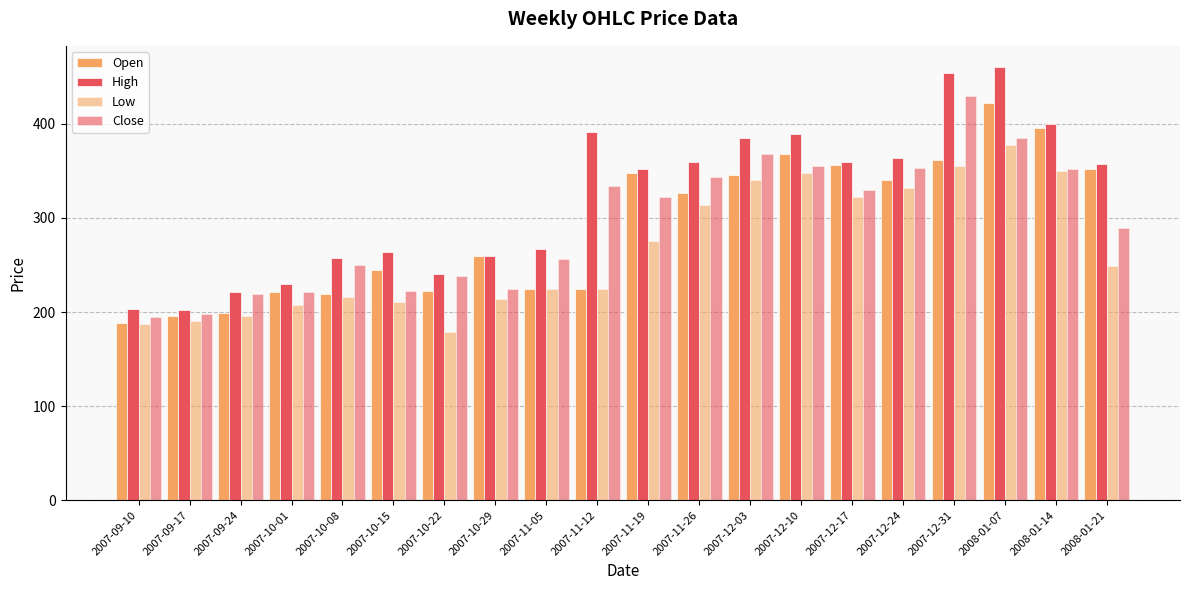

Is it true that Open equals 220.9 at 2007-10-01?

True